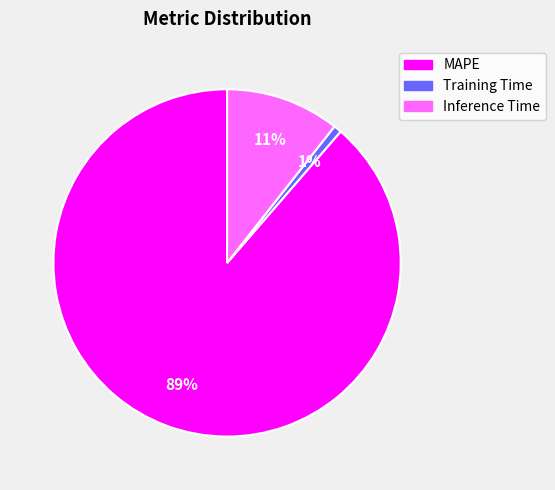

Which slice is the smallest?

Training Time